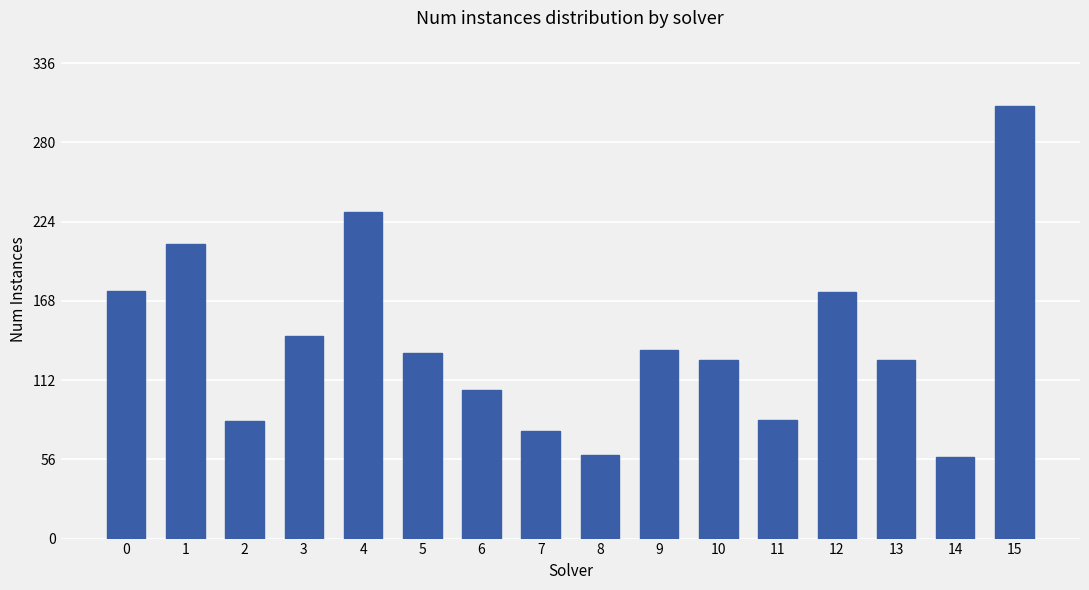

What is the difference between the values at 7 and 4?

155